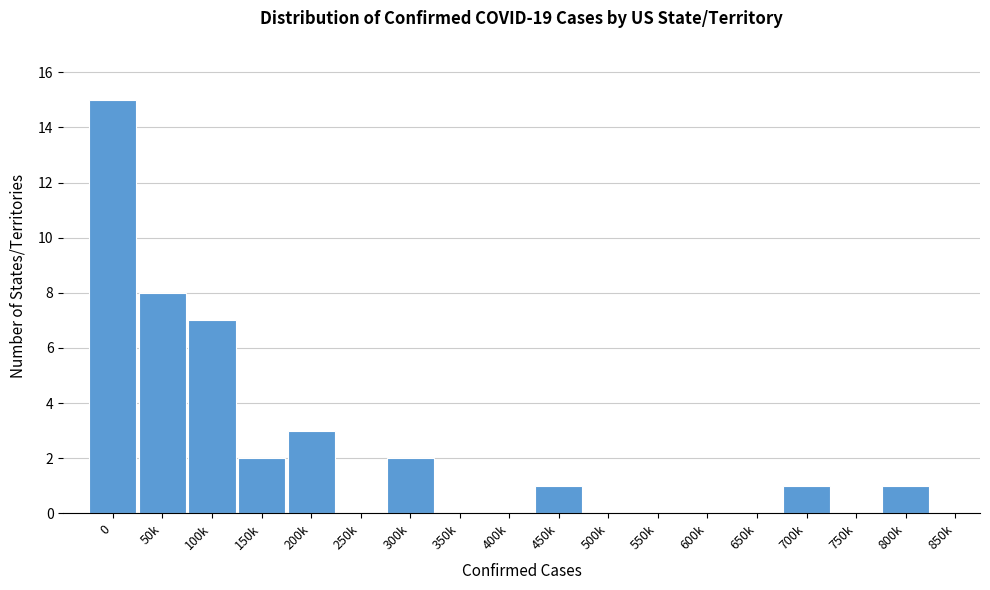

Reading left to right, what are all the values shown in this chart?

0=15	50k=8	100k=7	150k=2	200k=3	250k=0	300k=2	350k=0	400k=0	450k=1	500k=0	550k=0	600k=0	650k=0	700k=1	750k=0	800k=1	850k=0